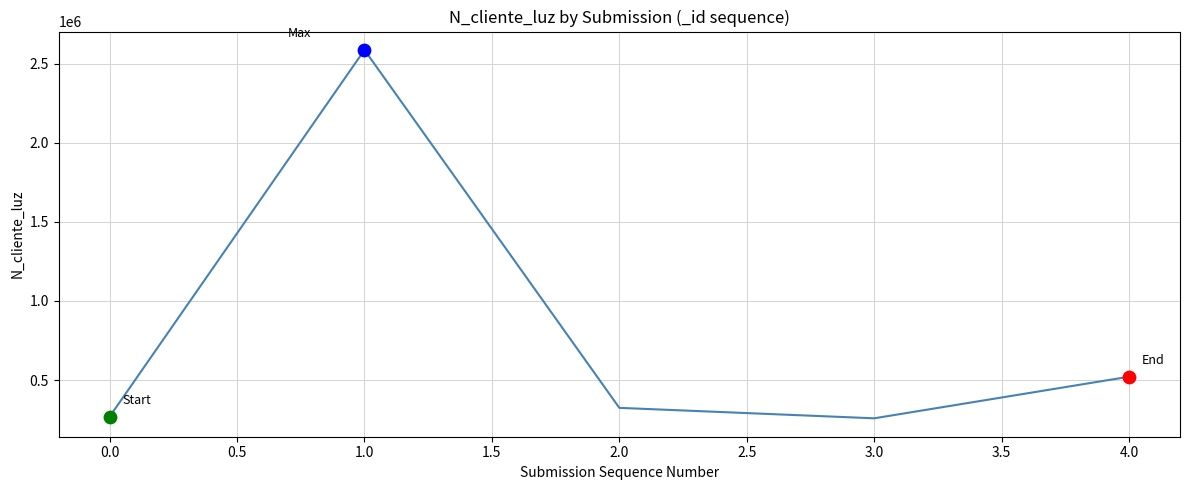

Which has a higher value, 1.0 or 2.0?

1.0